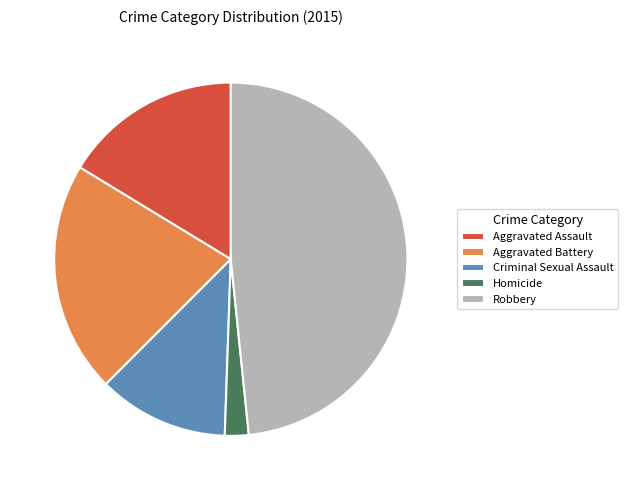

Rank the categories by value from highest to lowest.

Robbery, Aggravated Battery, Aggravated Assault, Criminal Sexual Assault, Homicide